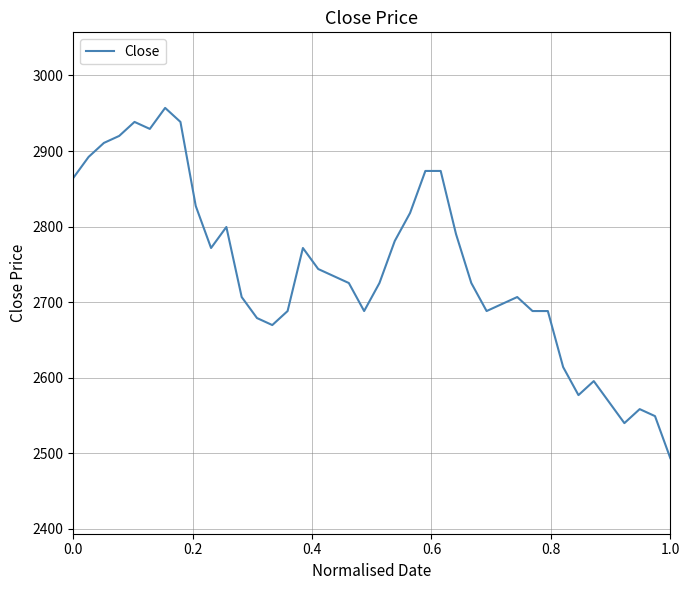

What is the maximum value shown in the chart?

2957.1